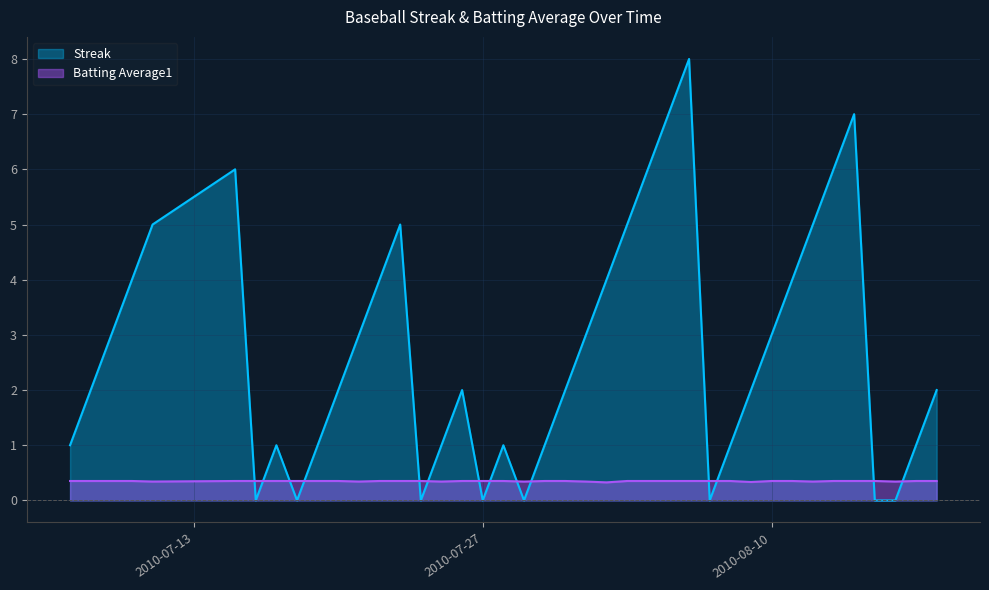

Which label corresponds to the smallest value in the chart?

2010-07-16